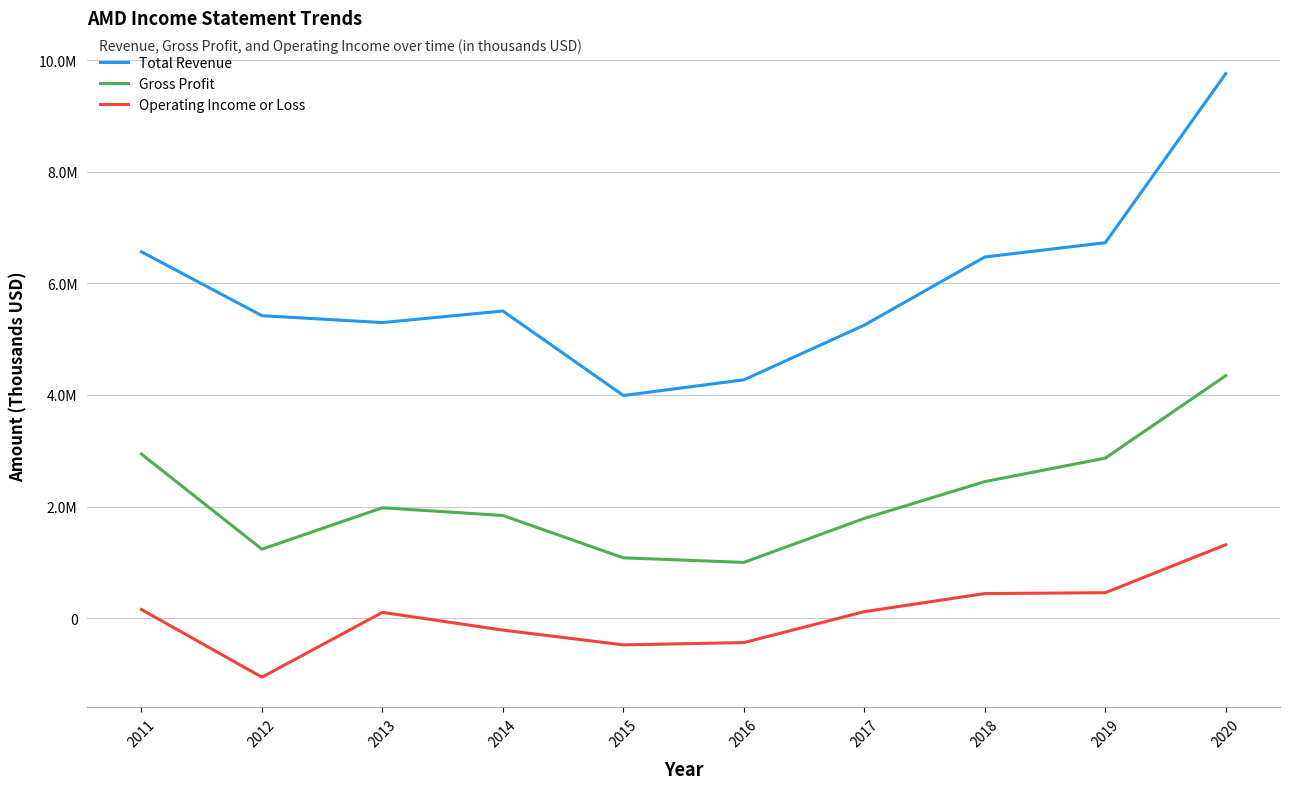

What are all the series names shown in the legend?

Total Revenue, Gross Profit, Operating Income or Loss